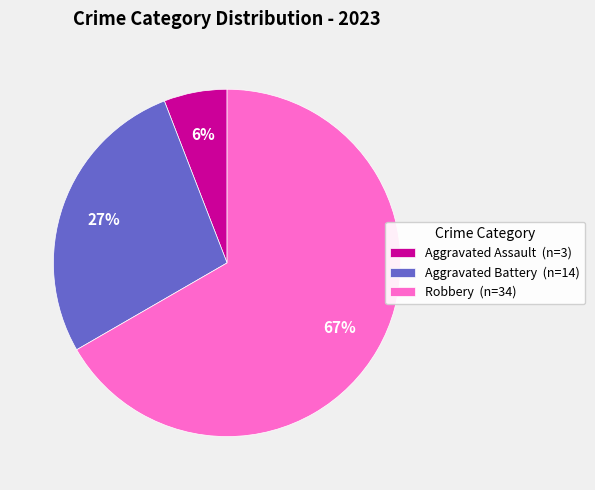

To the nearest percent, what is the average slice percentage?

33%